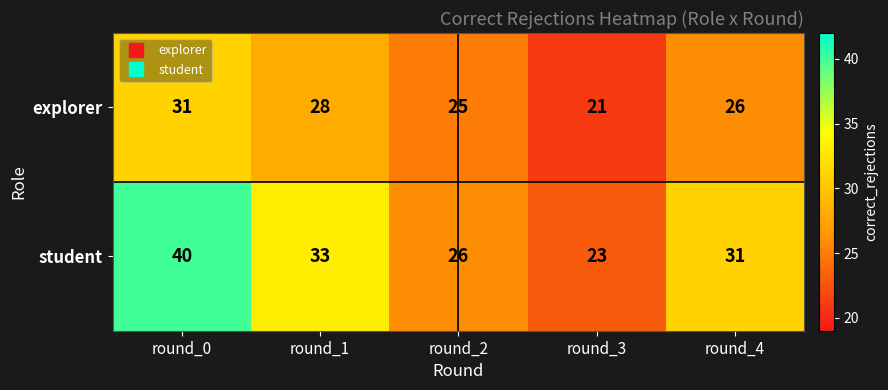

At round_3, list the series in order from largest to smallest.

student, explorer